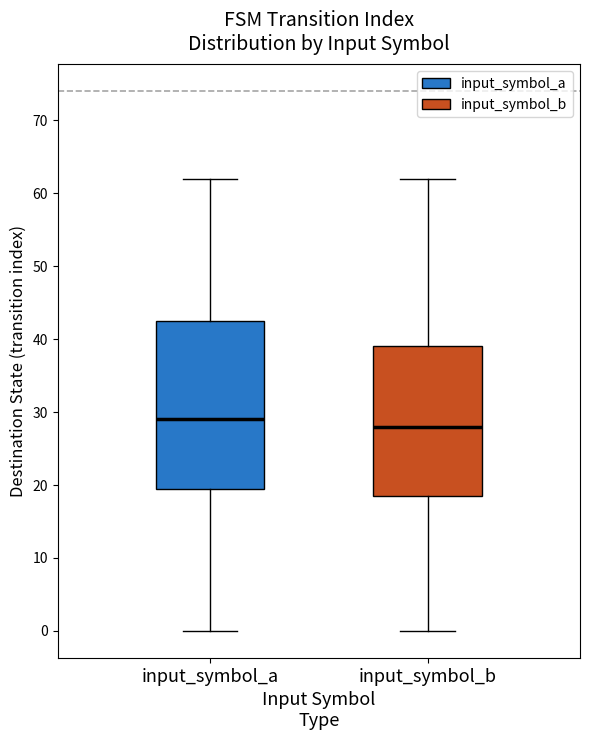

Reading left to right, read every box against the y-axis: the position of its median line, the range the box covers, and the ends of its whiskers. The values are not printed on the chart, so give them approximately, as read against the axis.

input_symbol_a: median 29, box 20 to 43, whiskers 0 to 62
input_symbol_b: median 28, box 19 to 39, whiskers 0 to 62